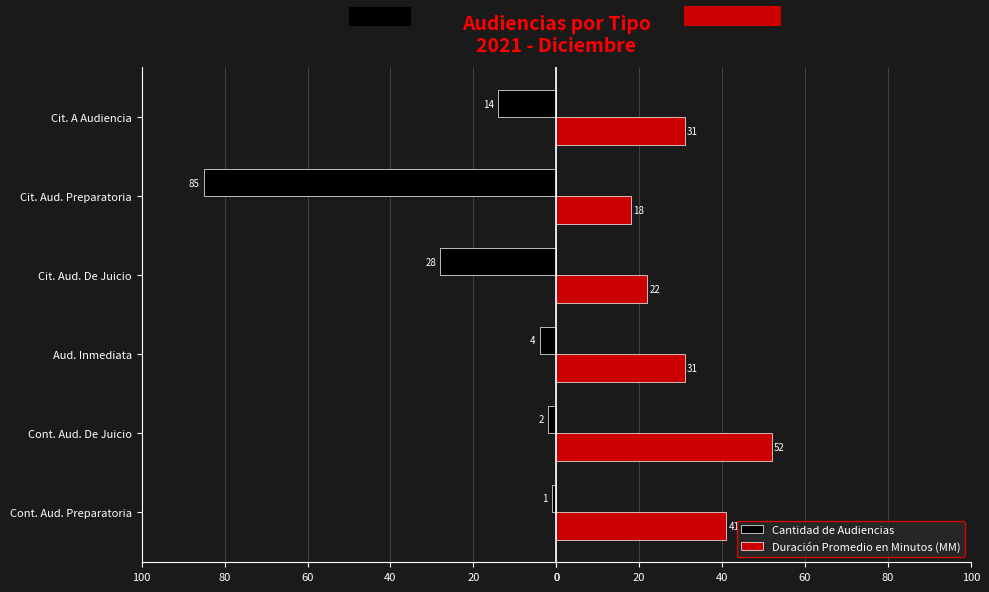

Reading right to left, extract all data points from this chart.

Cantidad de Audiencias: 100=-14	80=-85	60=-28	40=-4	20=-2	0=-1
Duración Promedio en Minutos (MM): 100=31	80=18	60=22	40=31	20=52	0=41